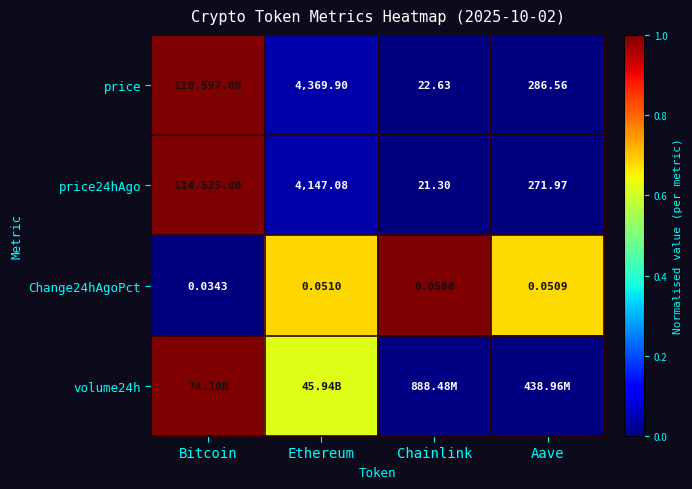

What is the total value across all series at Aave?

0.7